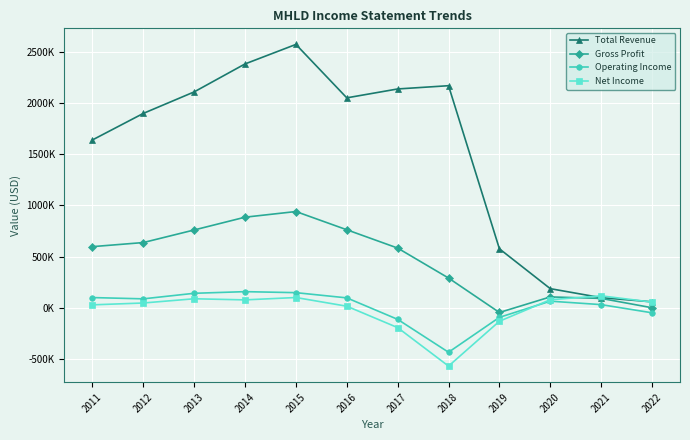

At 2020, list the series in order from largest to smallest.

Total Revenue, Gross Profit, Net Income, Operating Income